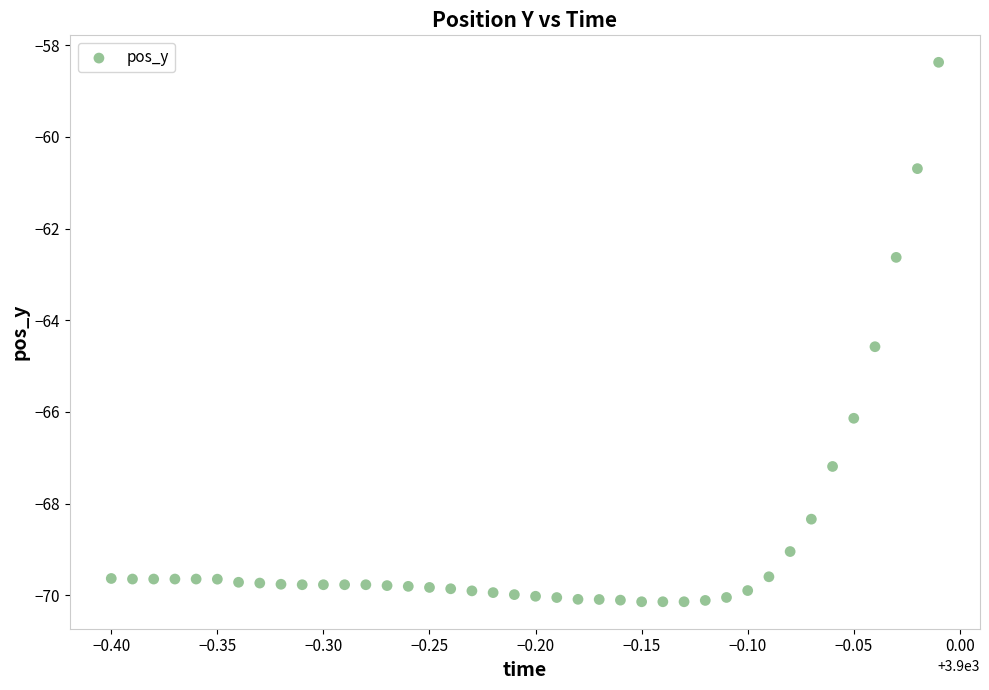

What is the range of Y values (max minus min)?

11.8